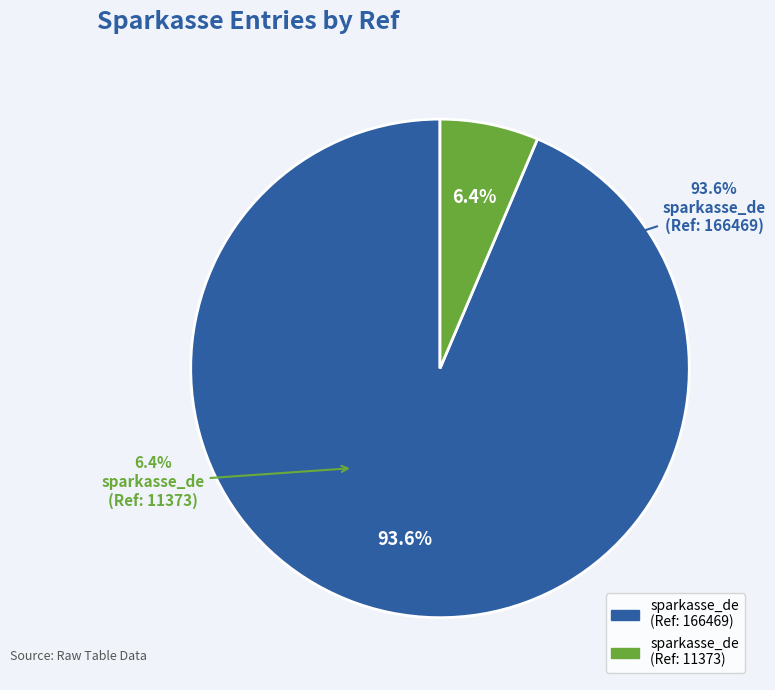

What is the change in value from sparkasse_de (166469) to sparkasse_de (11373)?

-155096